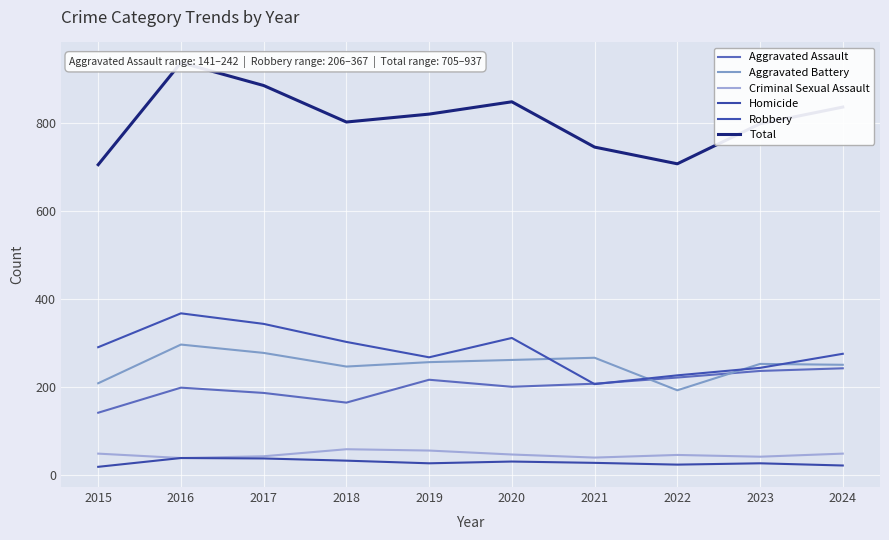

Where is the first local minimum for Aggravated Battery?

2018